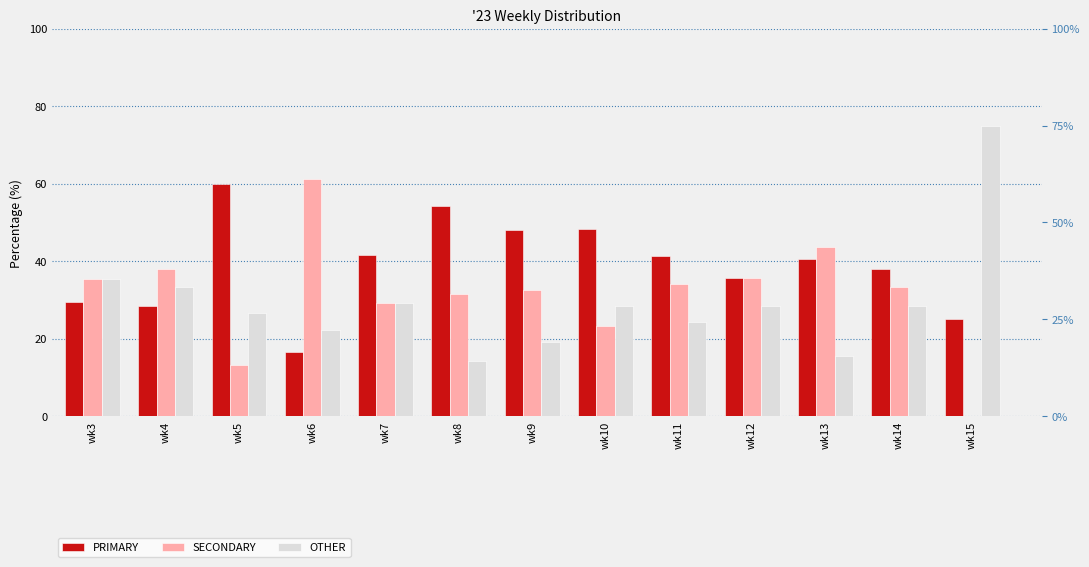

Which label corresponds to the largest value in the chart?

wk15